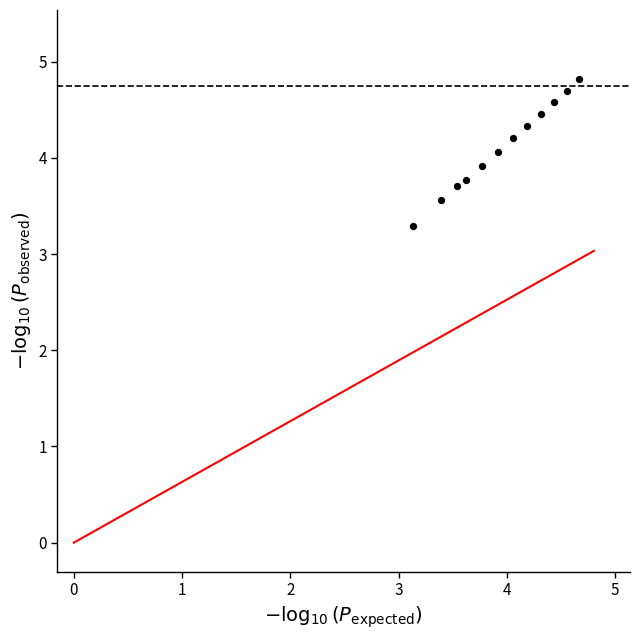

What is the range of Y values (max minus min)?

1.5